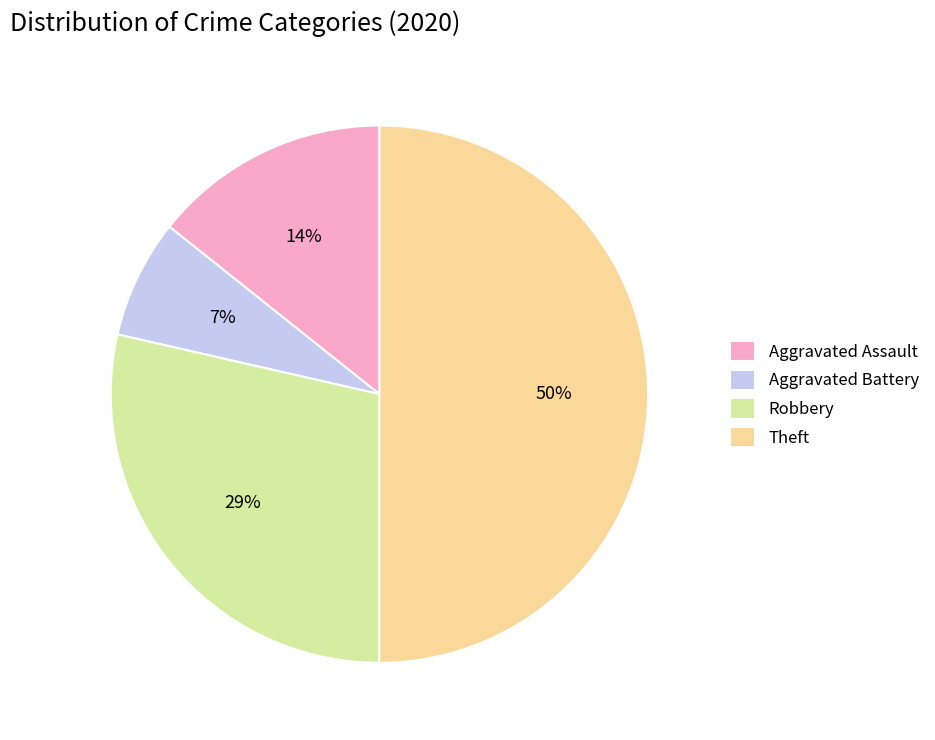

Is the sum of Robbery and Aggravated Battery greater than half?

No